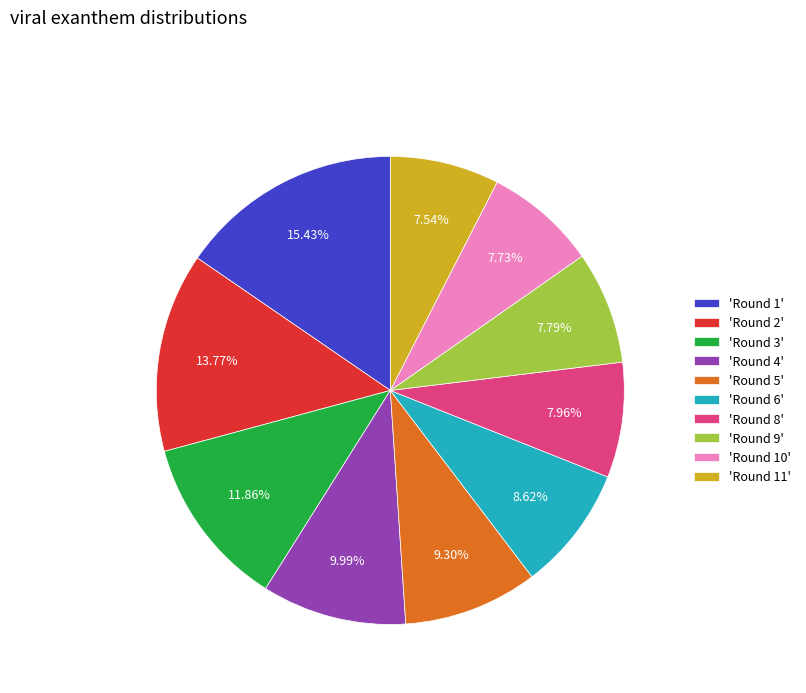

Is there a majority slice in this chart?

No